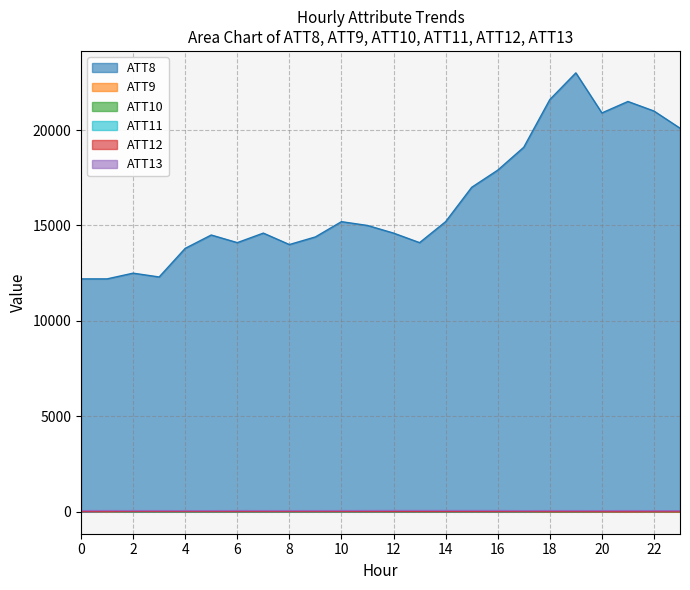

Which series has the largest total across all categories?

ATT8